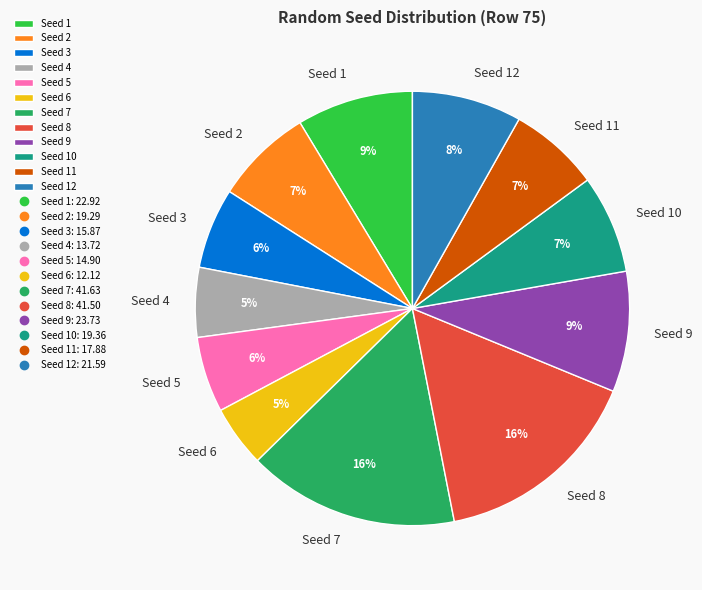

To the nearest percent, what is the average slice percentage?

8%